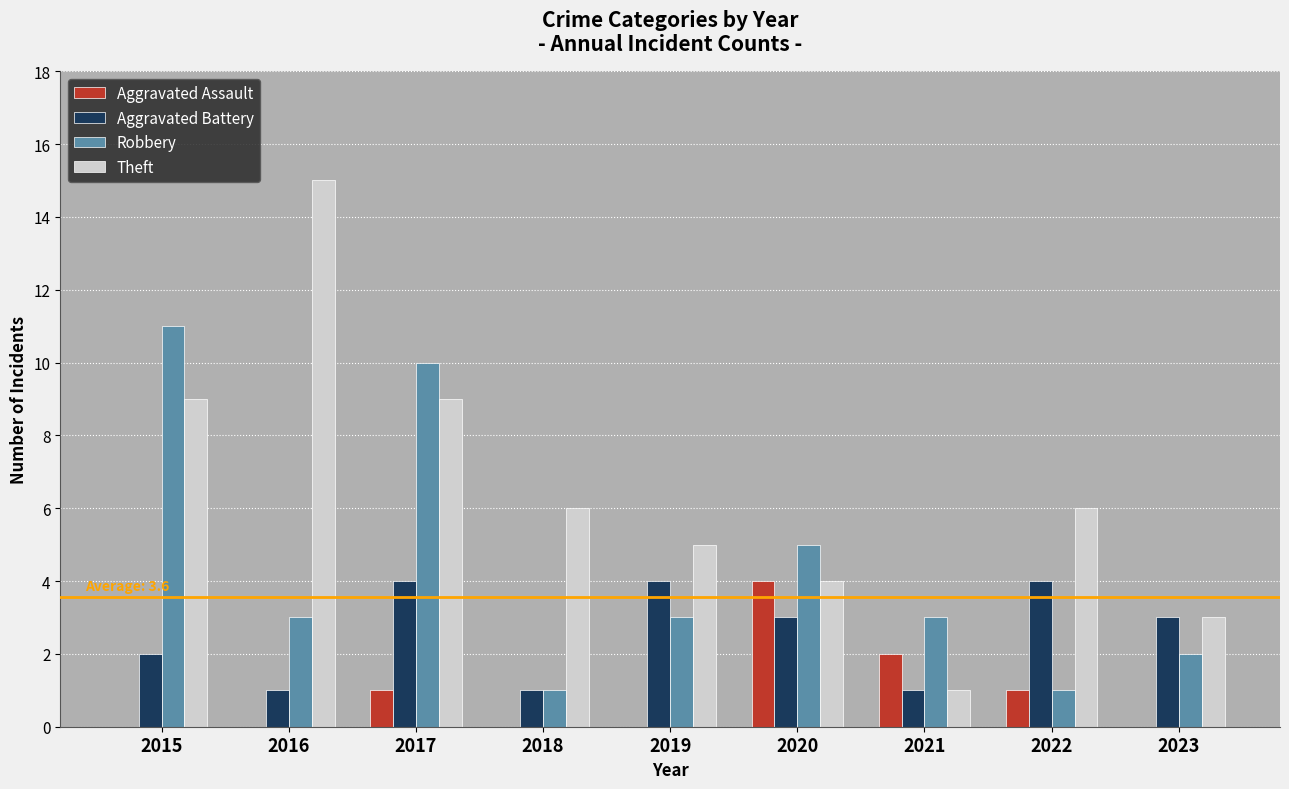

Which series has the largest range (max minus min)?

Theft